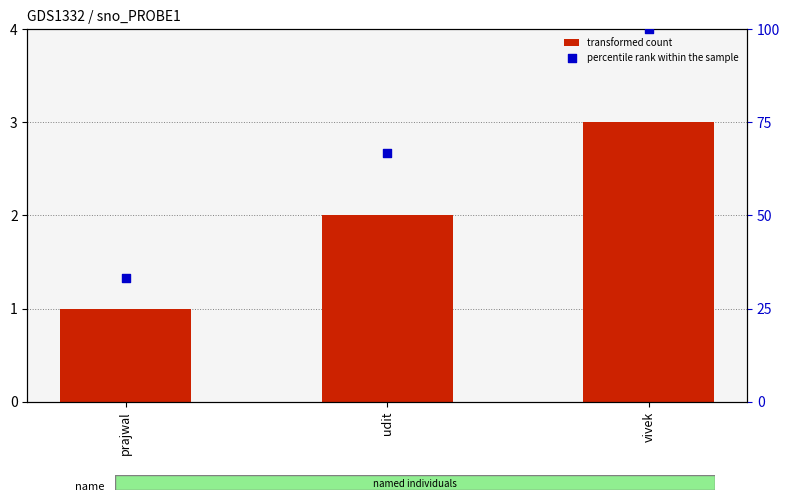

At how many categories does at least one series exceed 3?

3